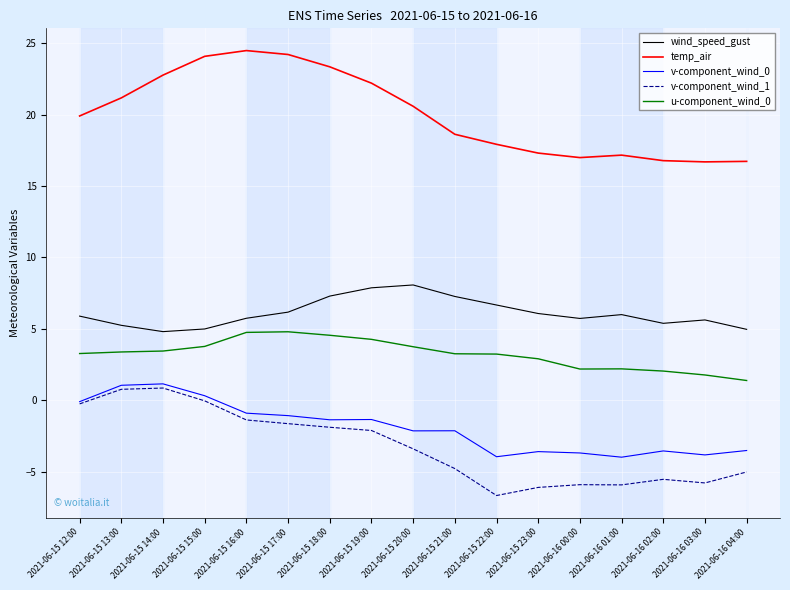

What is the difference between the second highest and second lowest values in the wind_speed_gust series?

2.9